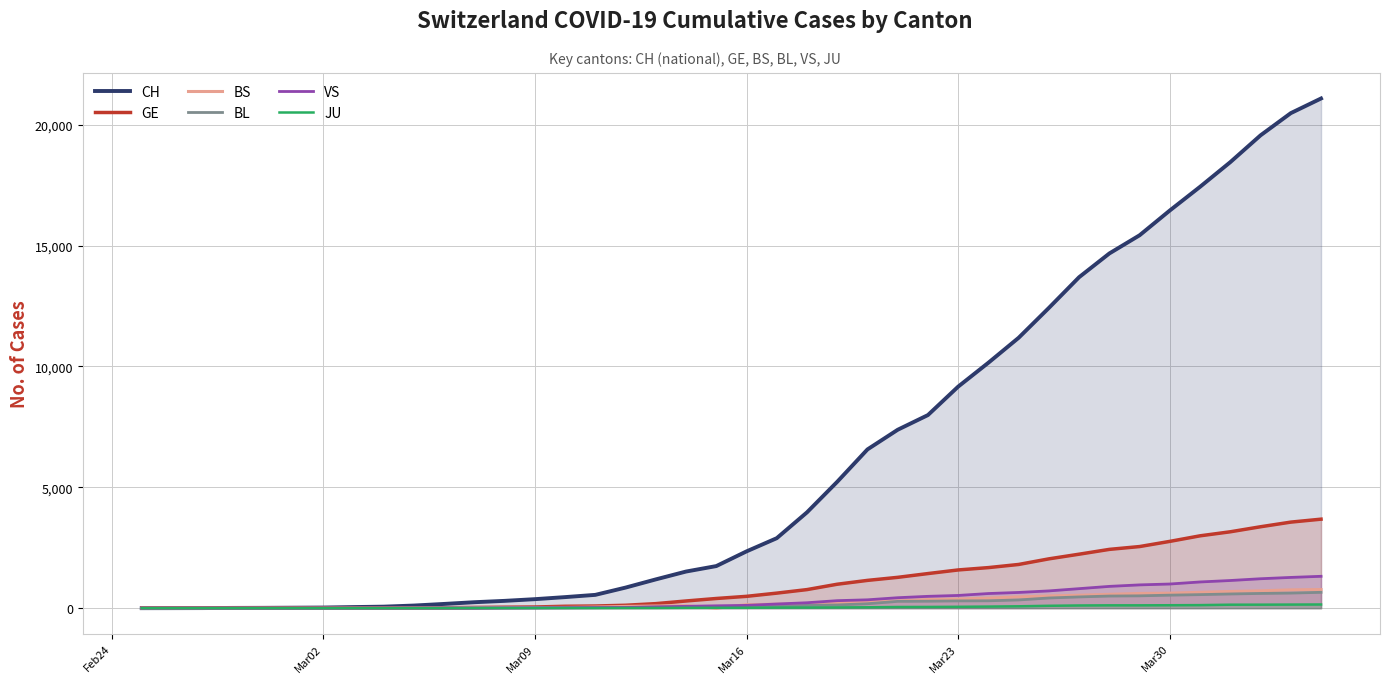

Which series has the largest total across all categories?

CH